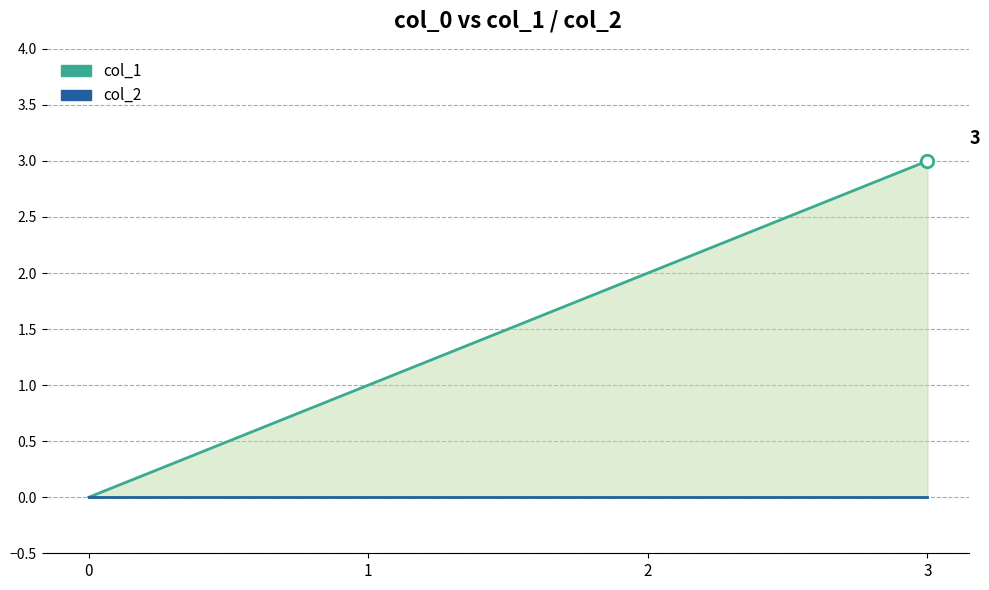

Which series has the widest spread of Y values?

col_1